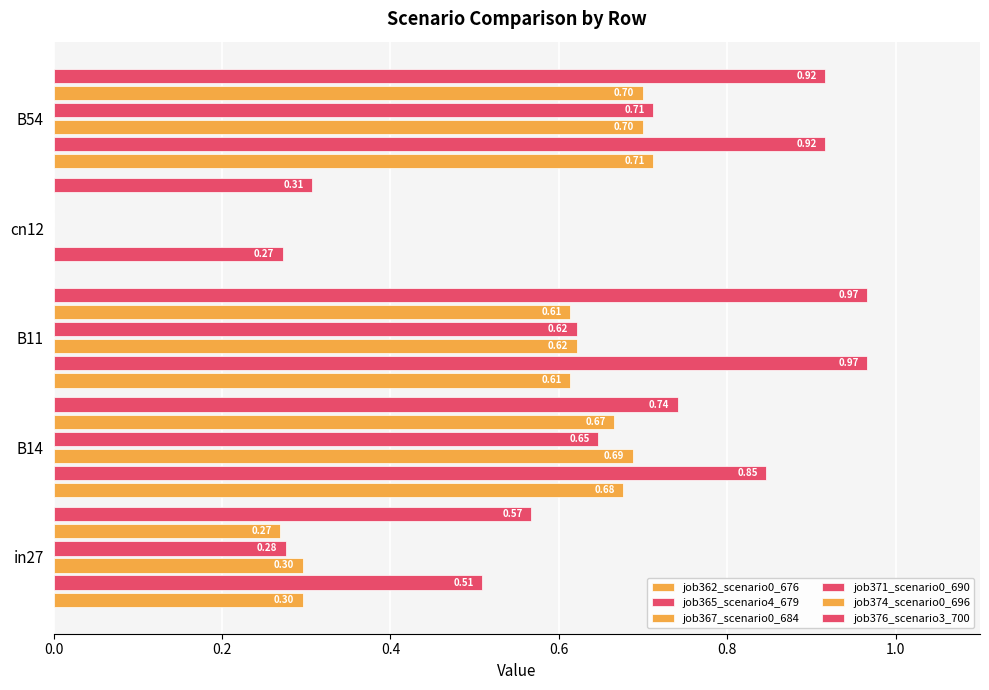

How many positive values does the job374_scenario0_696 series have?

4